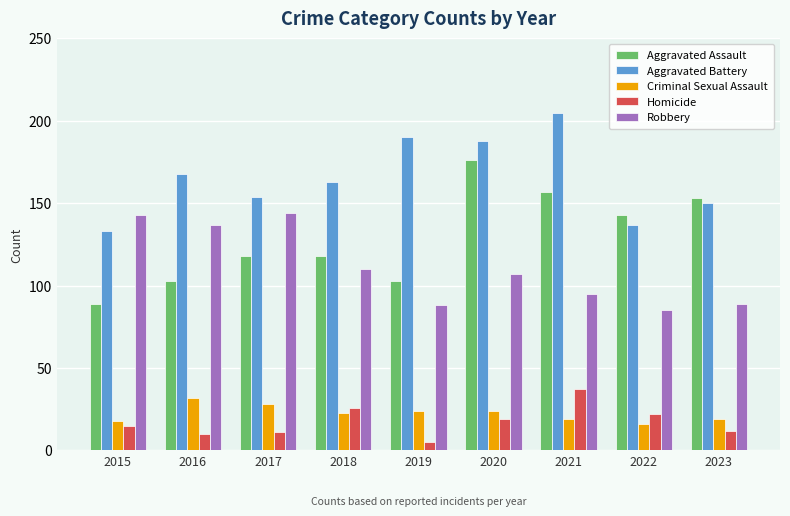

Is the value of Aggravated Assault at 2019 greater than the value of Robbery at 2022?

Yes